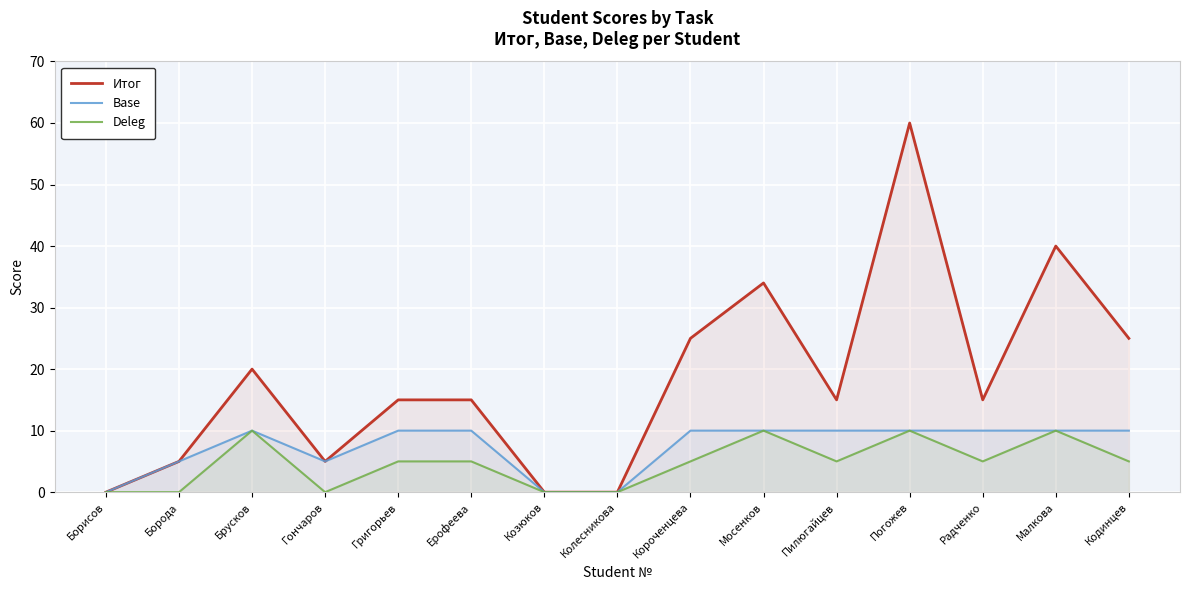

What is the maximum value shown in the chart?

60